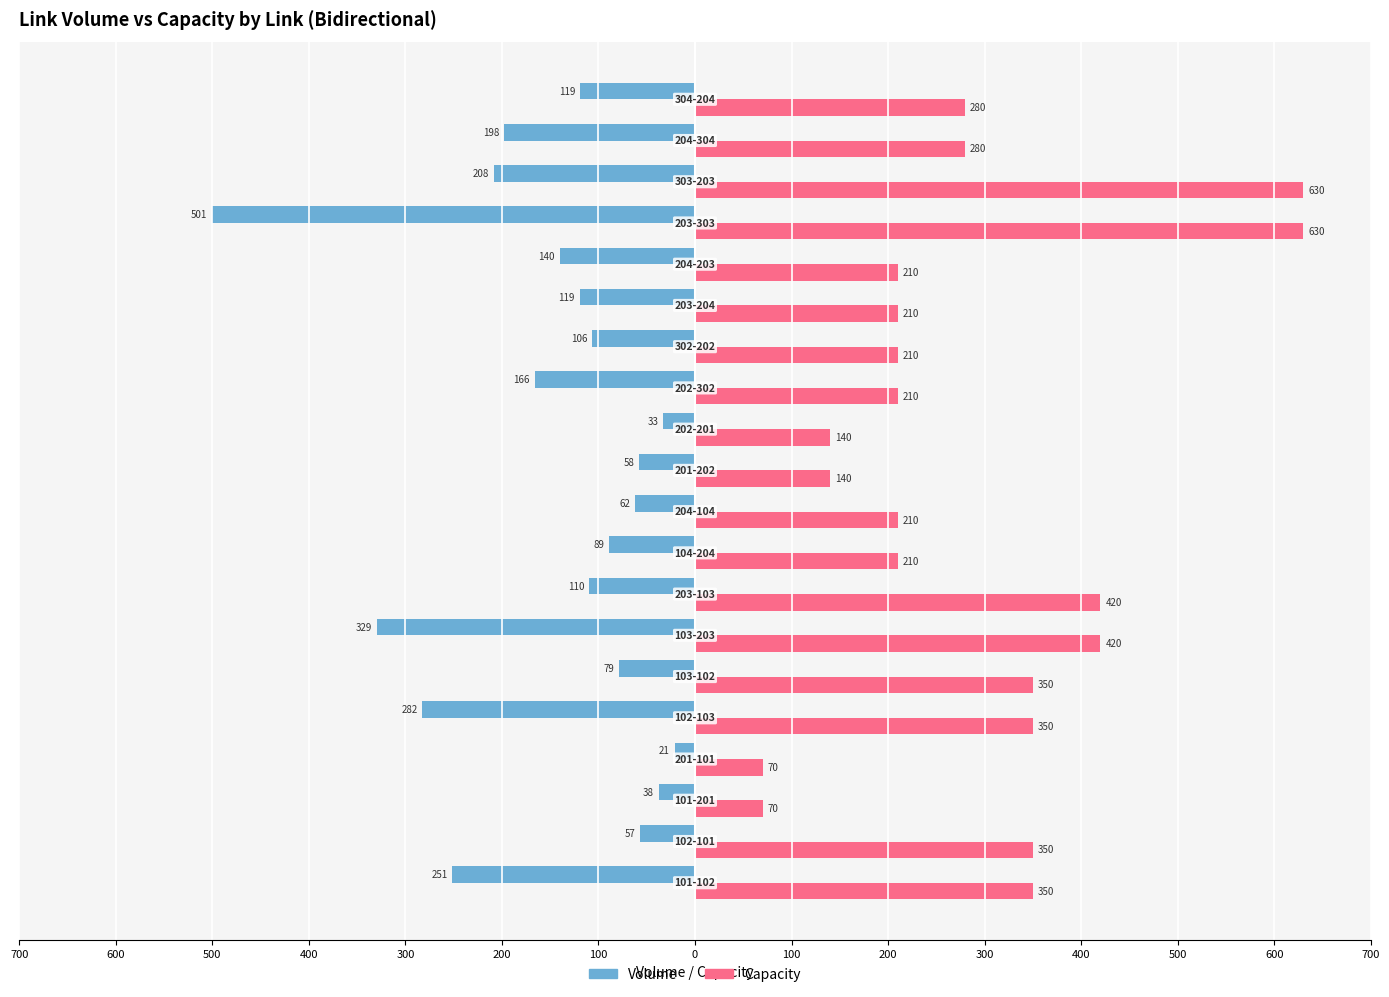

What are all the series names shown in the legend?

Volume, Capacity